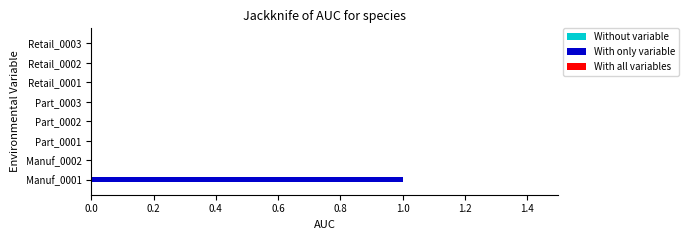

Which category has the highest value across all series?

Manuf_0001